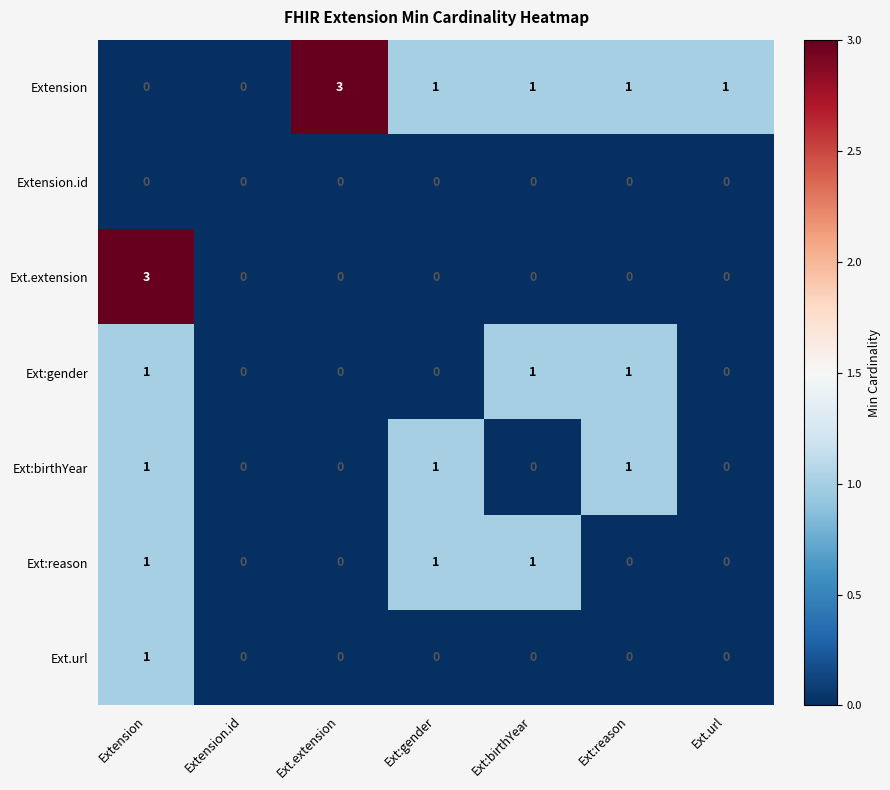

True or false: Ext:birthYear has a value of 0 at Ext:gender.

False